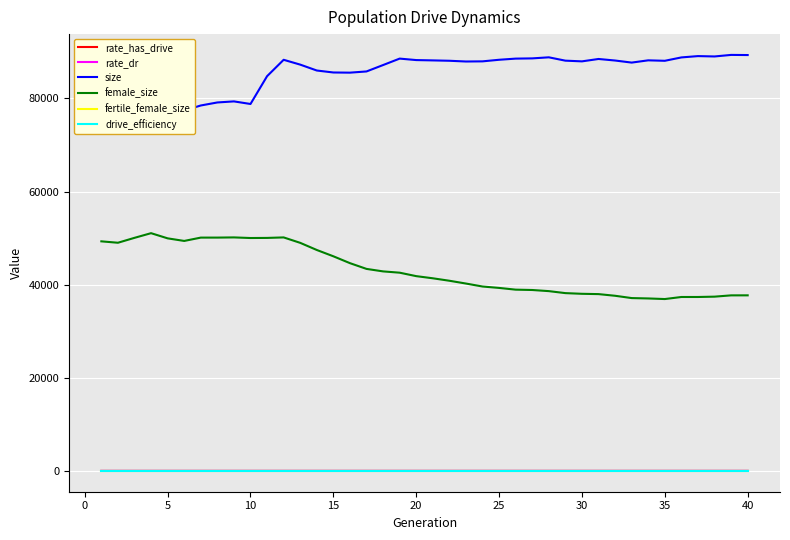

True or false: drive_efficiency and fertile_female_size intersect in this chart.

False